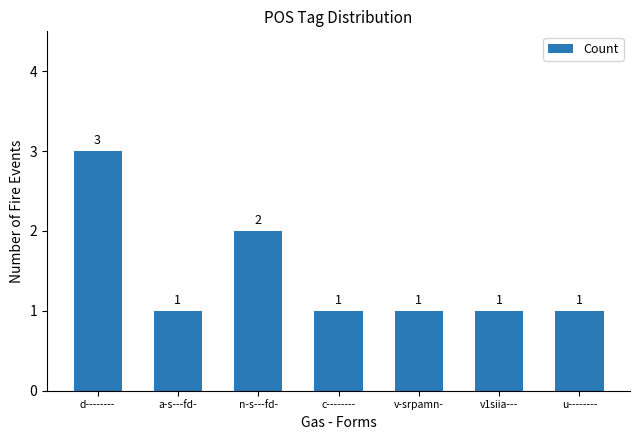

Reading left to right, transcribe all the data shown in this chart.

d--------=3	a-s---fd-=1	n-s---fd-=2	c--------=1	v-srpamn-=1	v1siia---=1	u--------=1